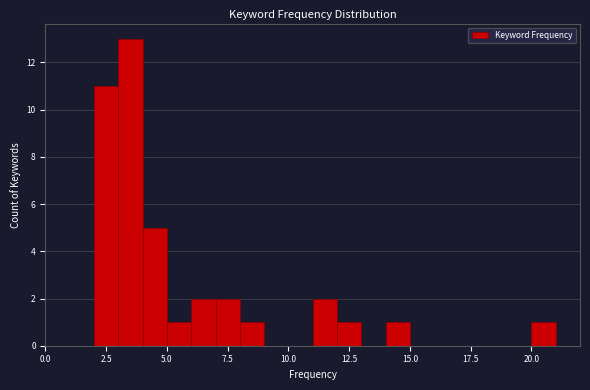

Around what value on the x-axis is the tallest bar? Give the approximate position of its centre, as read against the axis.

3.5